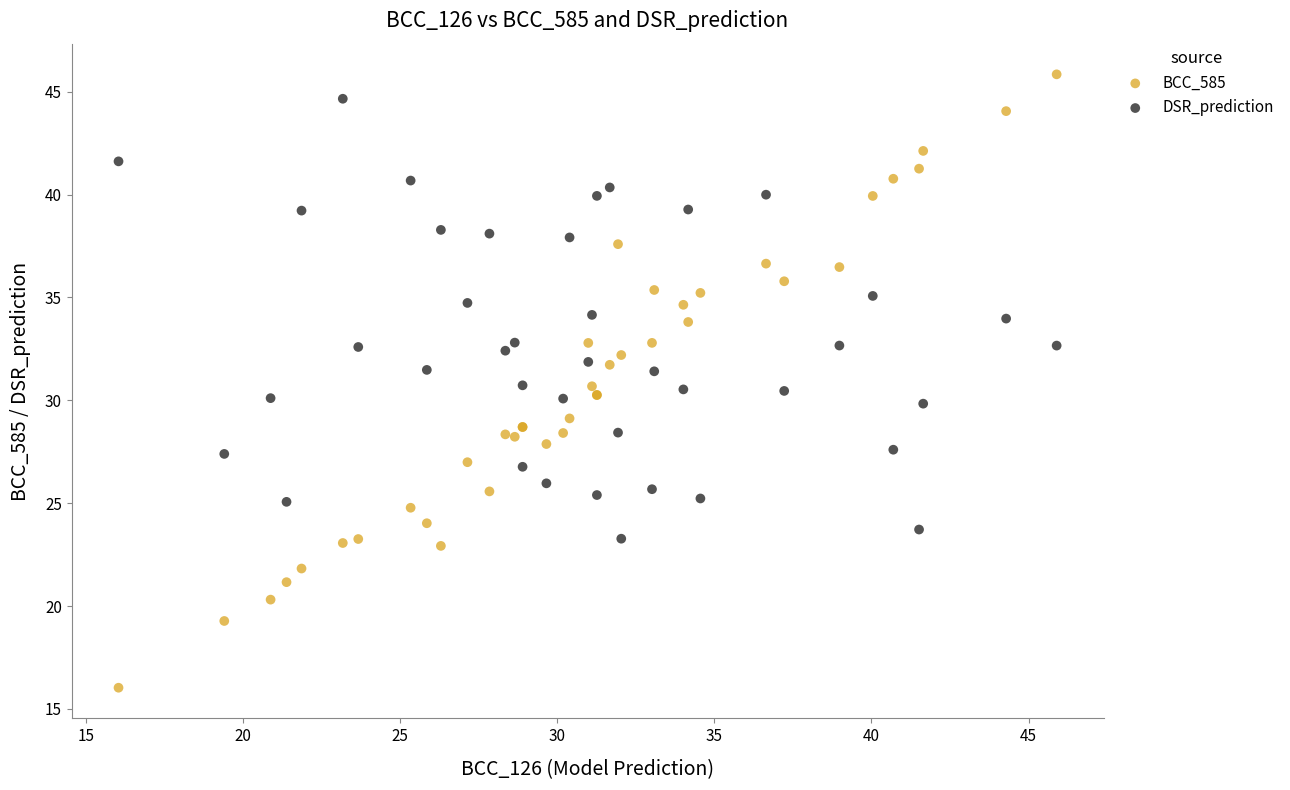

Which series has the widest spread of Y values?

BCC_585